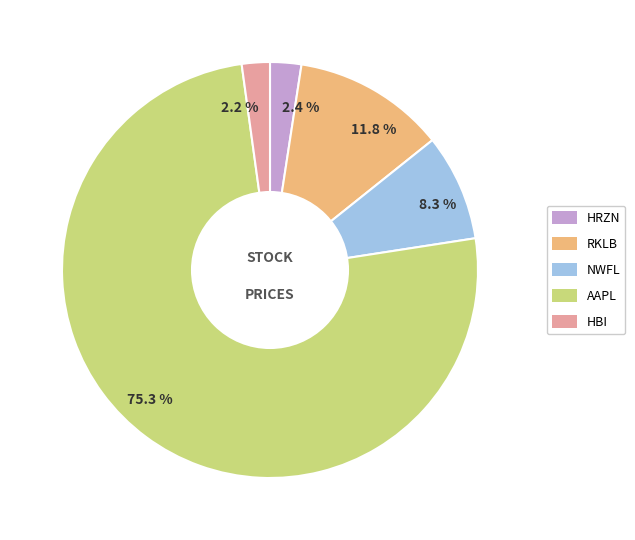

Does 2.2 % account for over 50% of the chart?

No